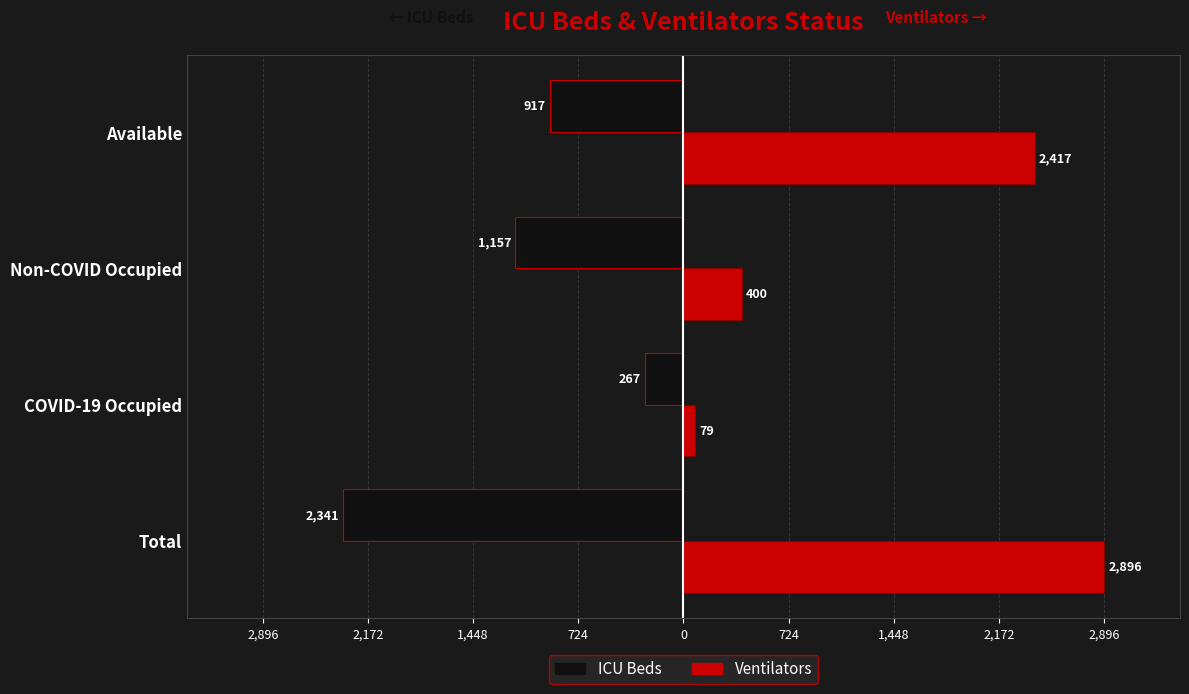

What are all the series names shown in the legend?

ICU Beds, Ventilators